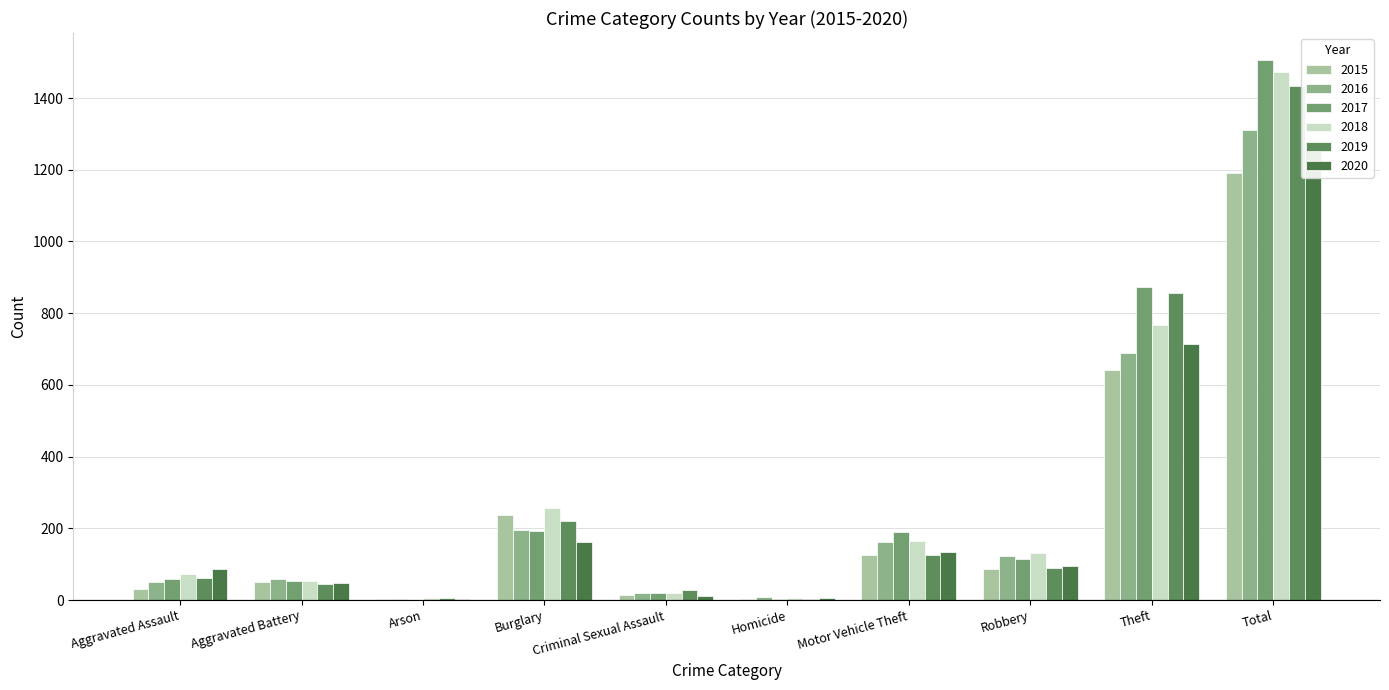

At which label does 2019 first exceed 89?

Burglary